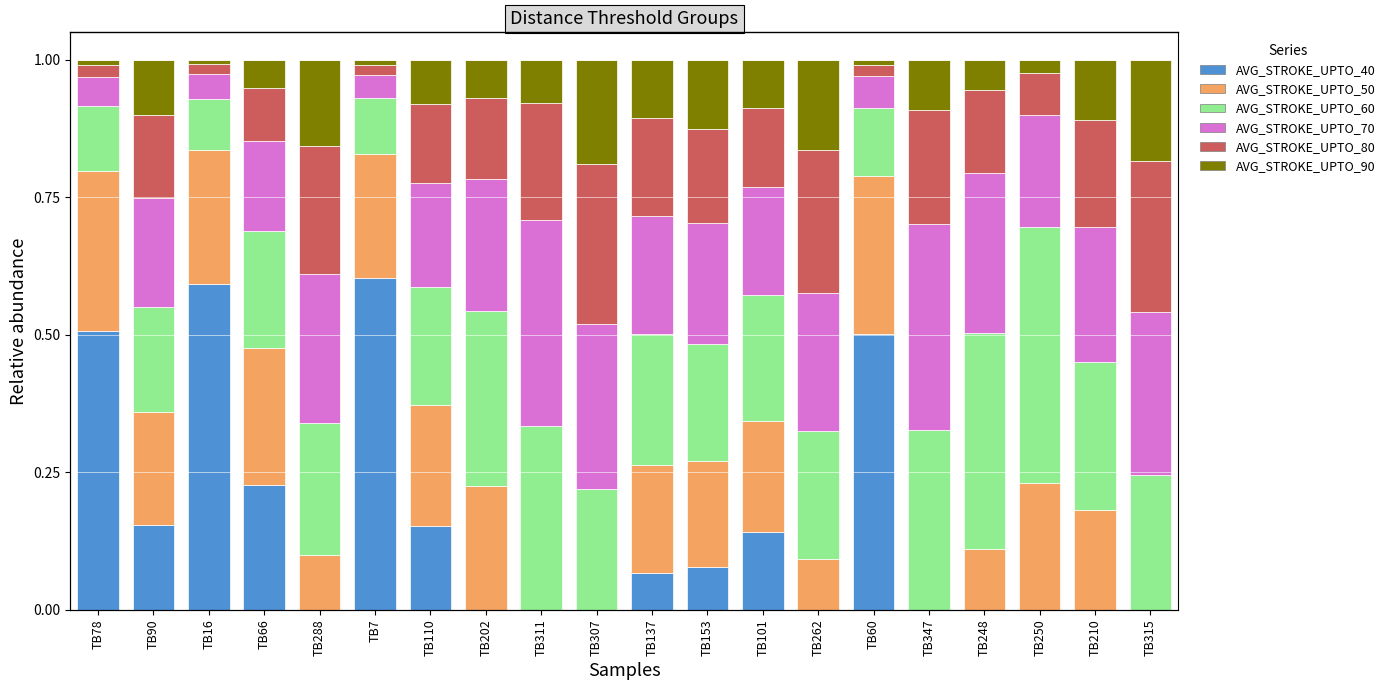

How many groups of bars are there?

20